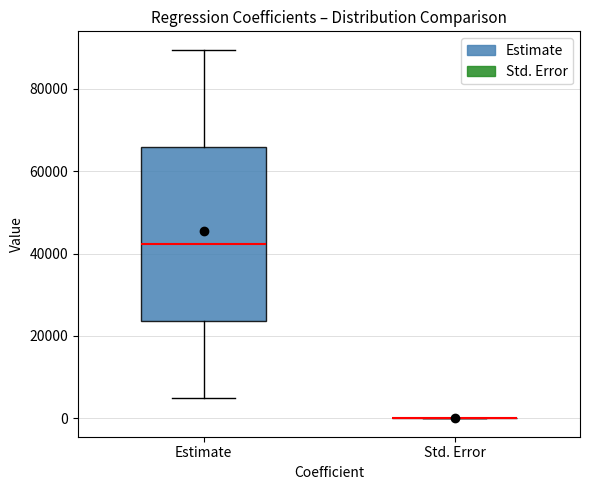

Reading left to right, read every box against the y-axis: the position of its median line, the range the box covers, and the ends of its whiskers. The values are not printed on the chart, so give them approximately, as read against the axis.

Estimate: median 42000, box 24000 to 66000, whiskers 4000 to 90000
Std. Error: box collapsed to a line at 0, whiskers 0 to 0